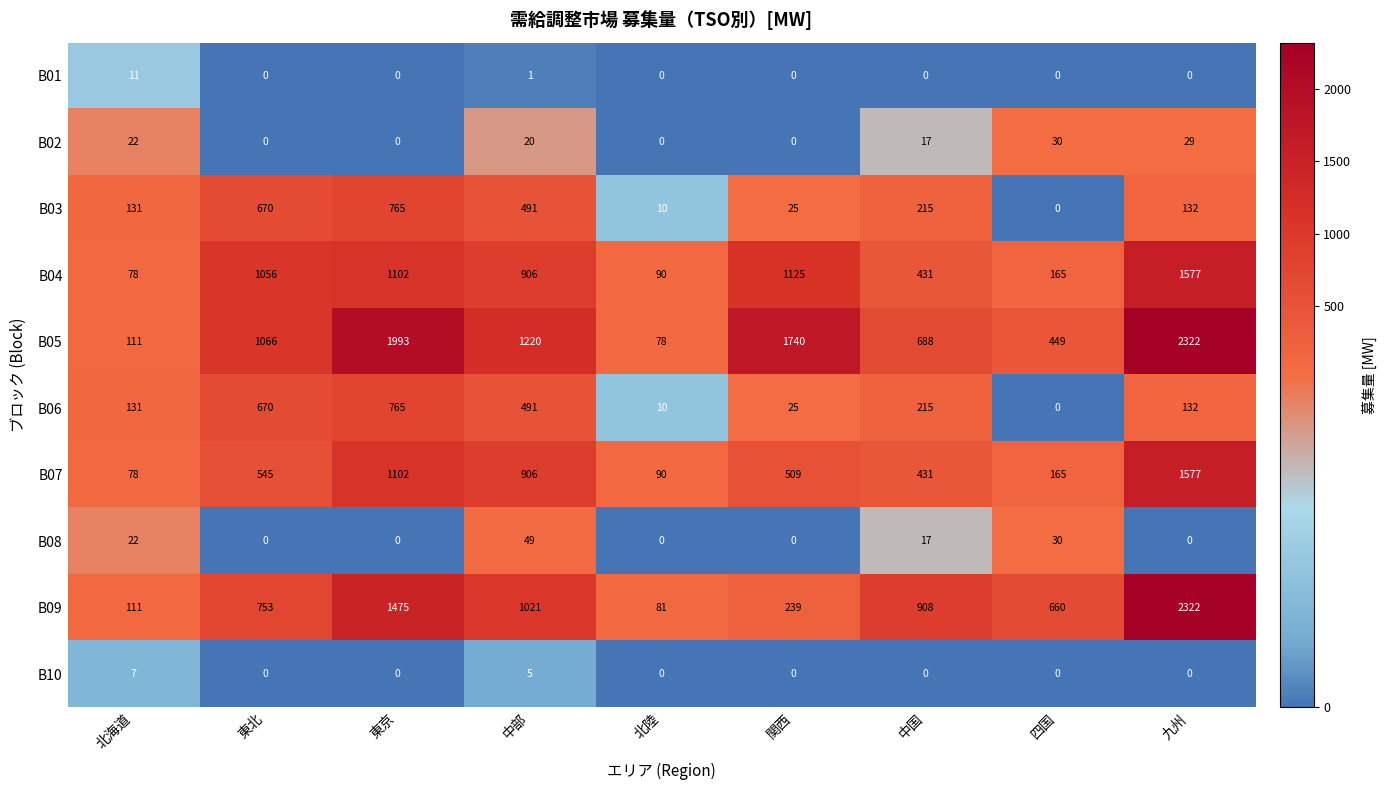

True or false: B08 has a value of 0 at 関西.

True